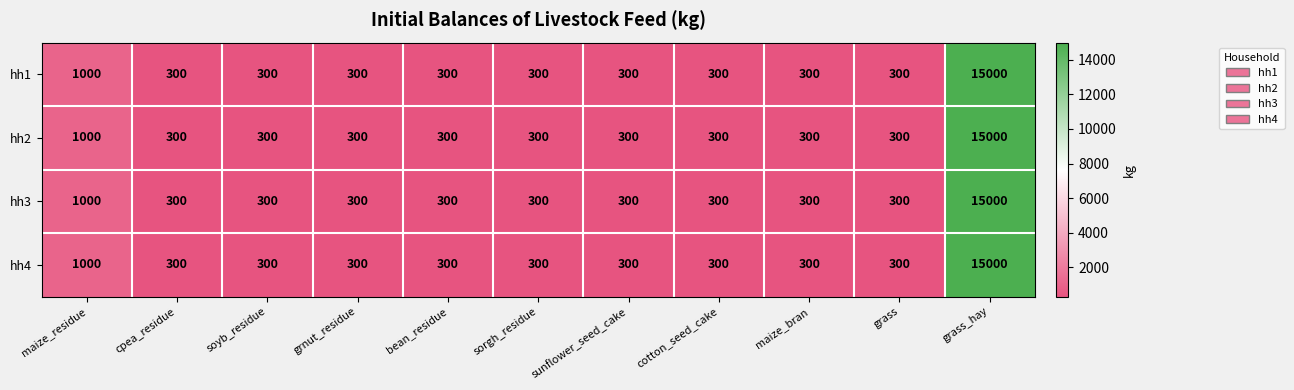

What is the smallest value displayed?

300